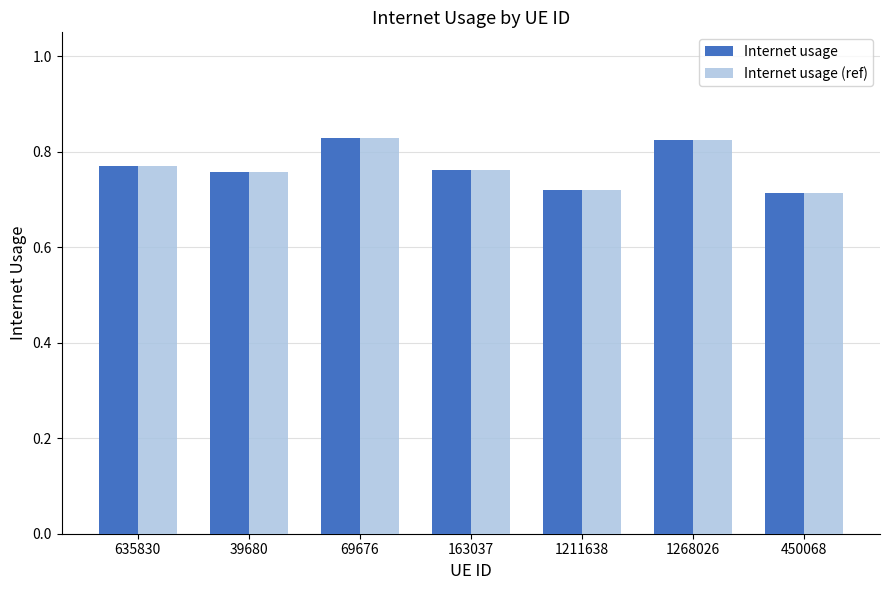

What is the sum of the Internet usage (ref) values at 163037 and 39680?

1.5